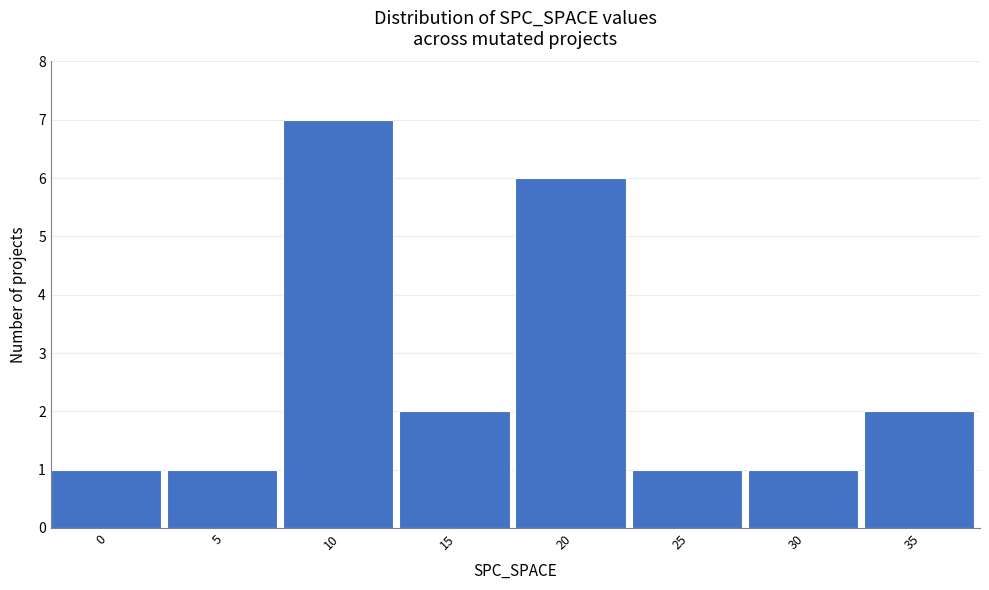

Reading left to right, extract all data points from this chart.

1	1	7	2	6	1	1	2